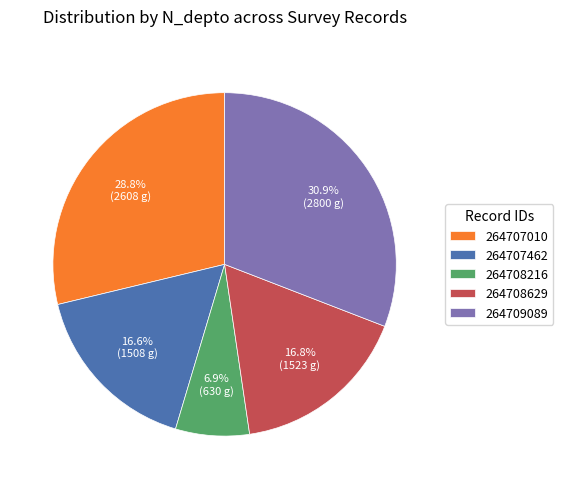

Count the number of slices in the pie.

5